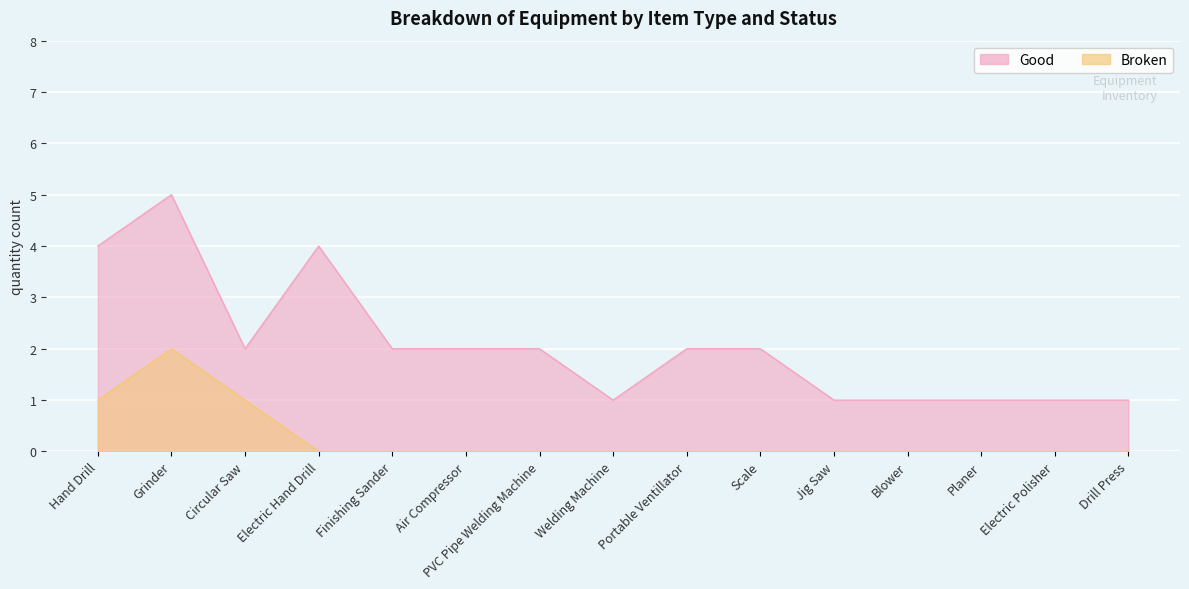

What position from the left is Planer?

13